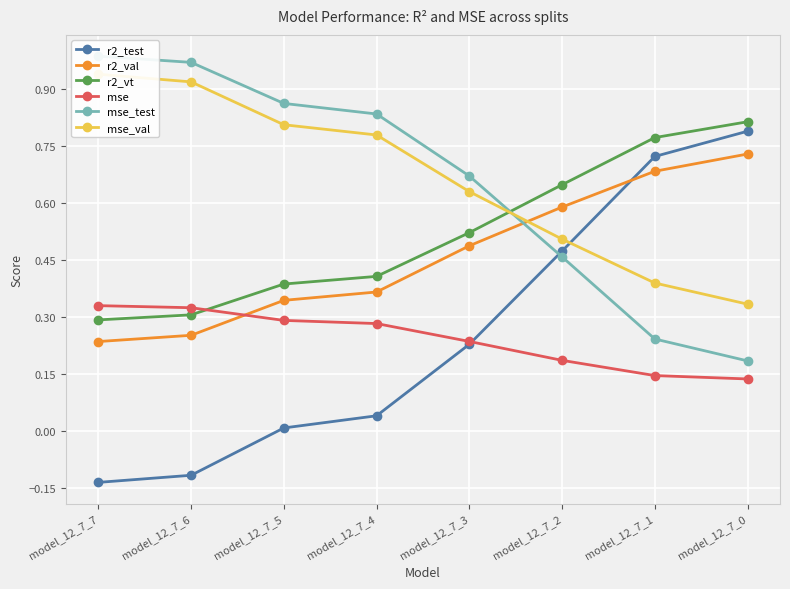

Which category has the lowest value across all series?

model_12_7_7